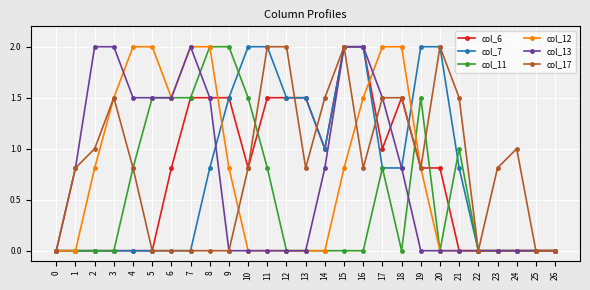

What are all the series names shown in the legend?

col_6, col_7, col_11, col_12, col_13, col_17